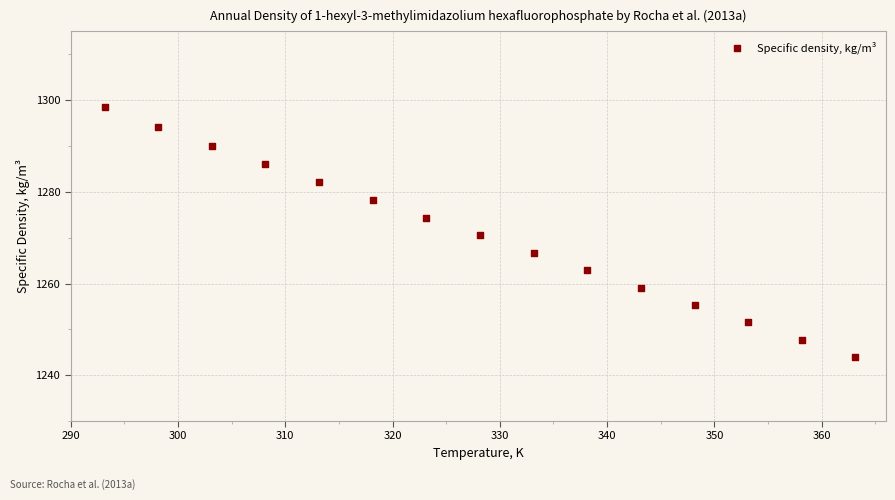

What is the range of Y values (max minus min)?

54.5